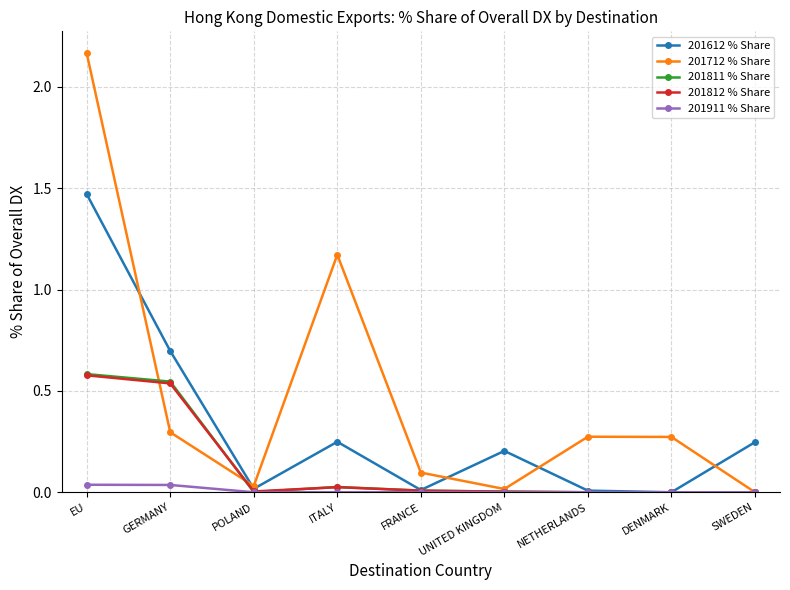

Between GERMANY and SWEDEN, which series saw the biggest shift?

201811 % Share